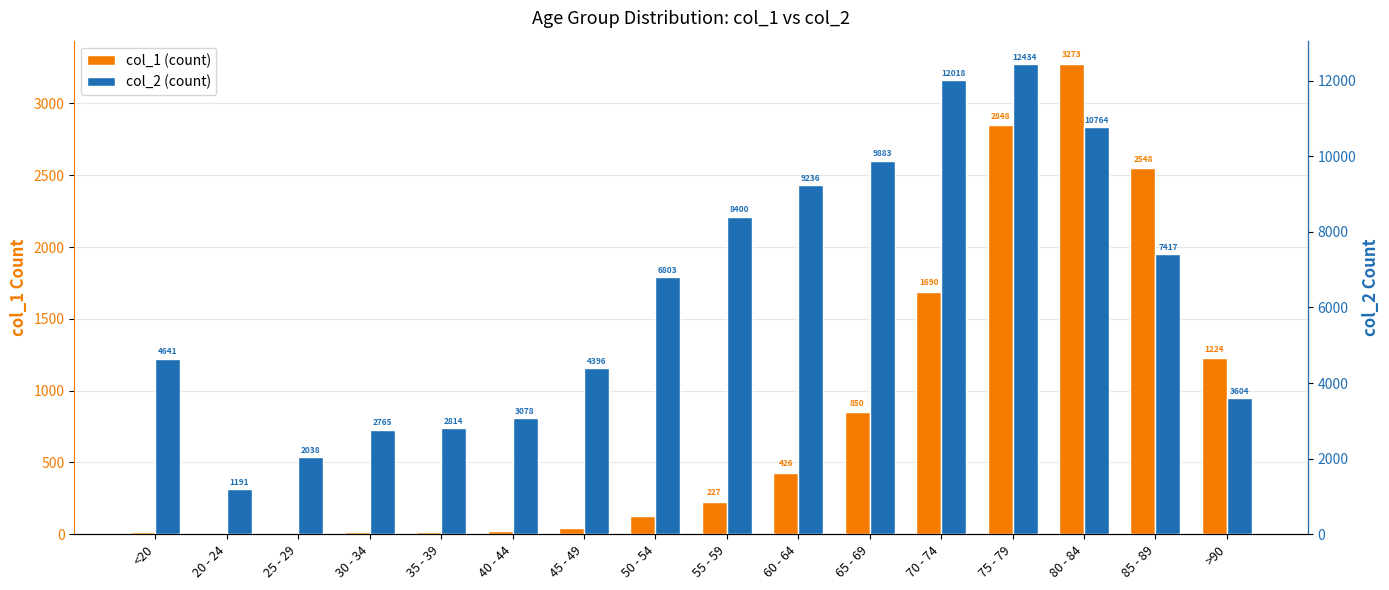

Between 70 - 74 and 45 - 49, which is larger?

70 - 74